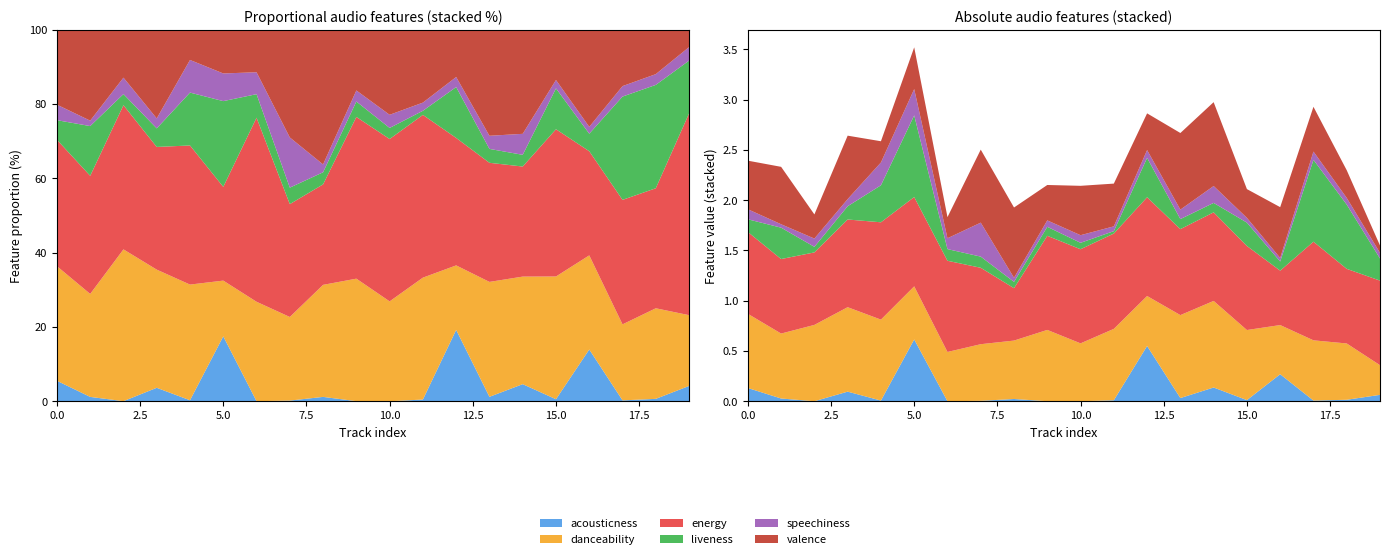

True or false: liveness and danceability cross at least once.

True